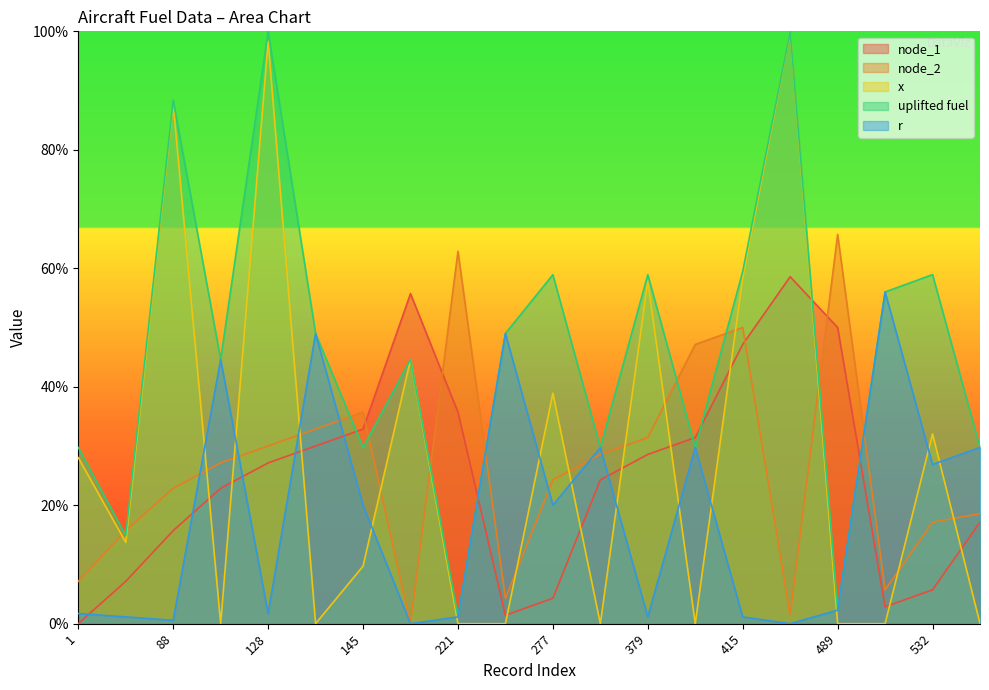

How many values in node_2 are above zero?

19